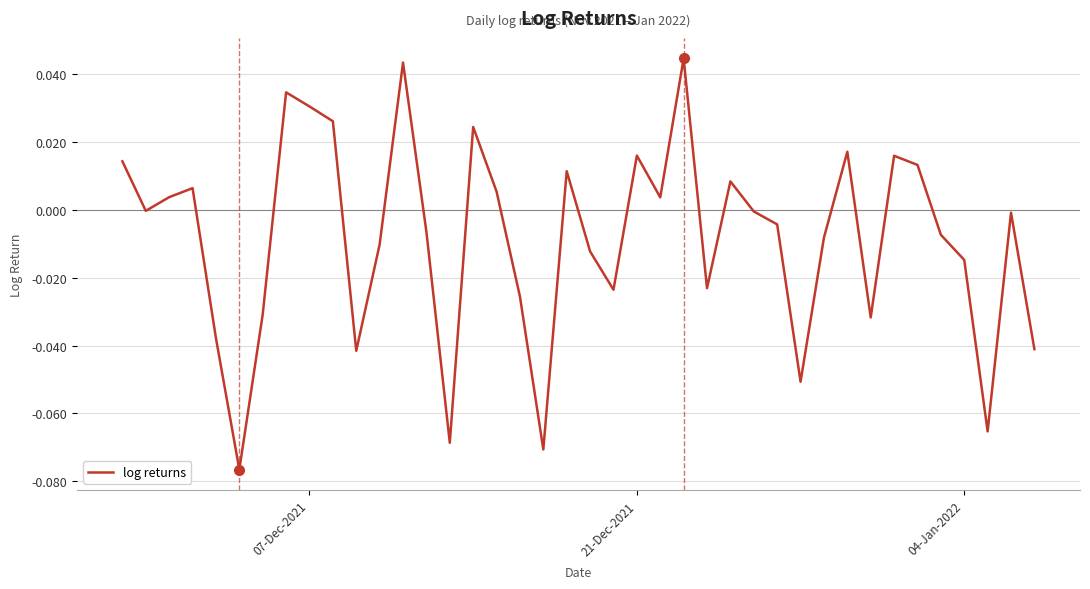

Does the chart have visible grid lines?

Yes